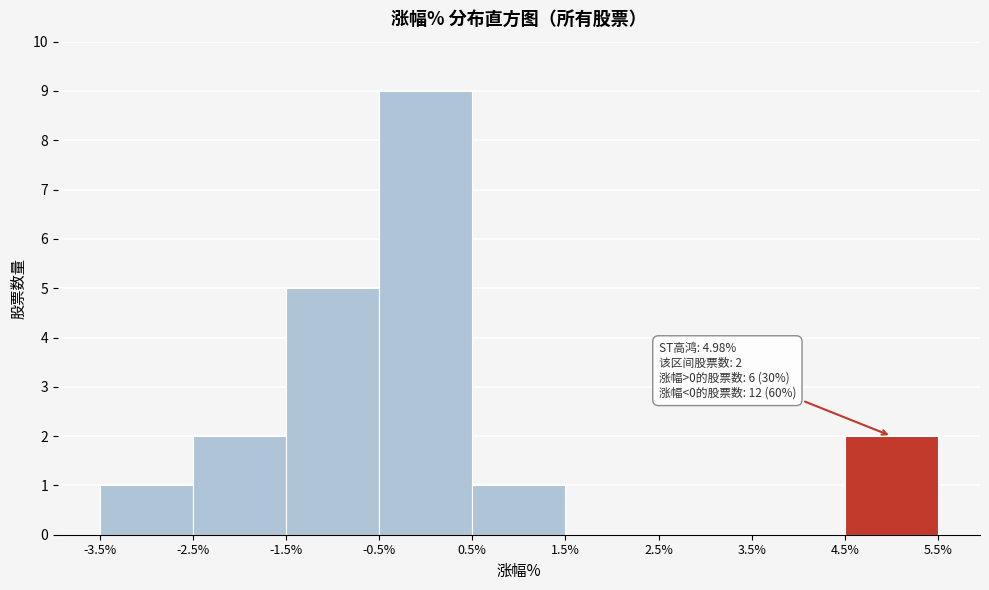

Over which range of the x-axis is the bar tallest?

-0.5% to 0.5%